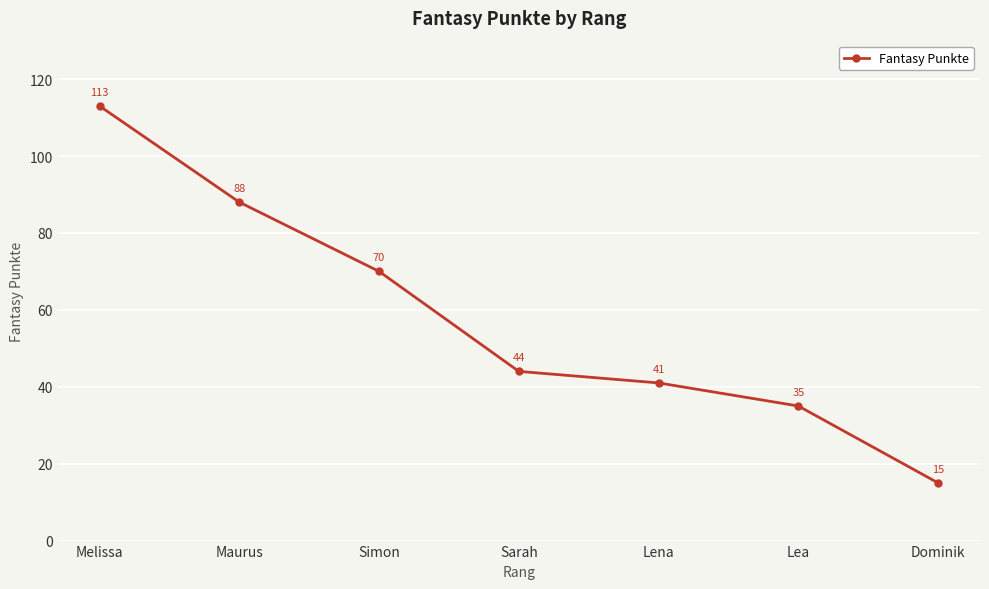

Approximately how many times larger is the value at Lea compared to Maurus?

0.4